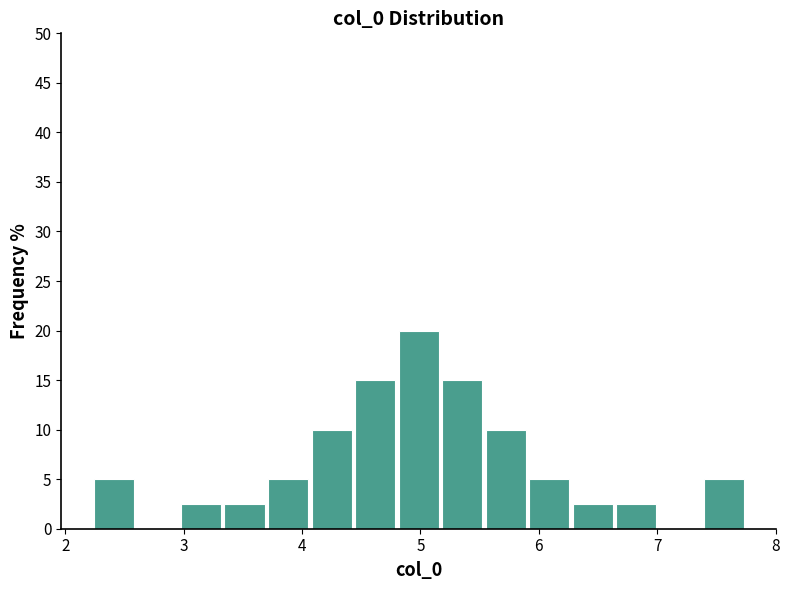

Around what value on the x-axis is the tallest bar? Give the approximate position of its centre, as read against the axis.

5.0